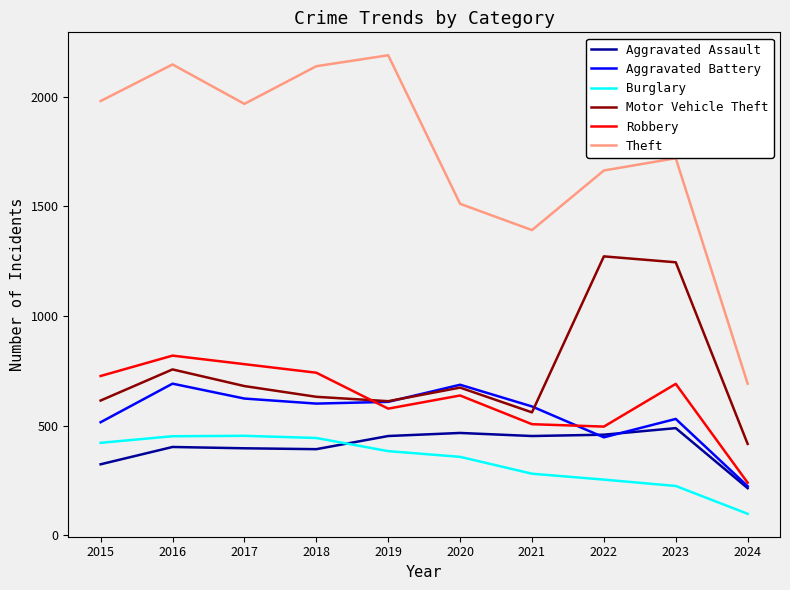

At which category does the chart reach its peak across all series?

2019